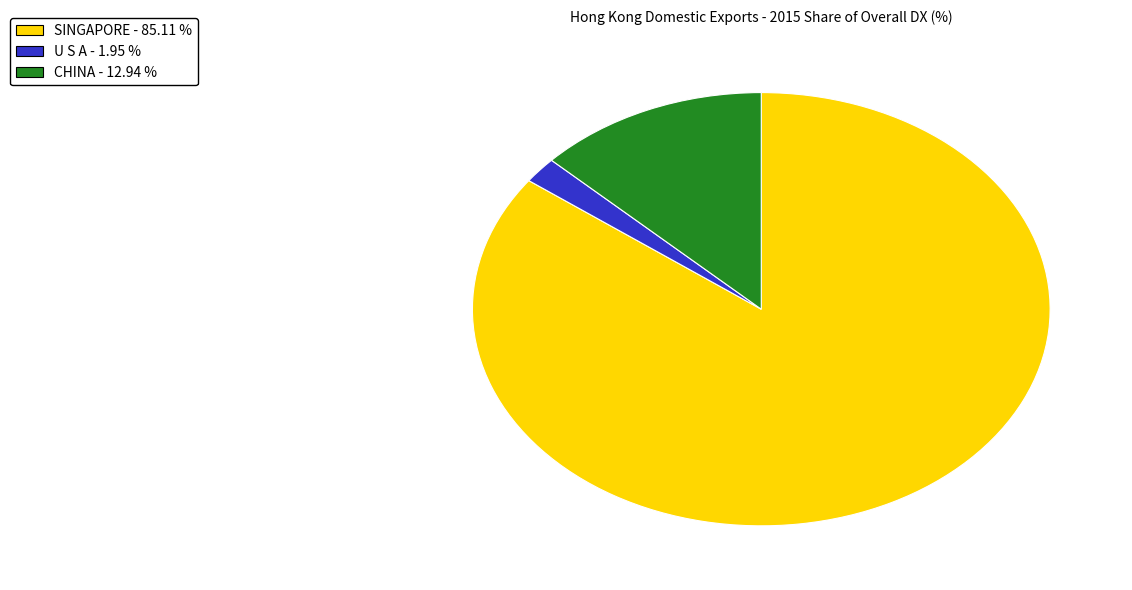

Is there any slice that represents more than half of the pie?

Yes